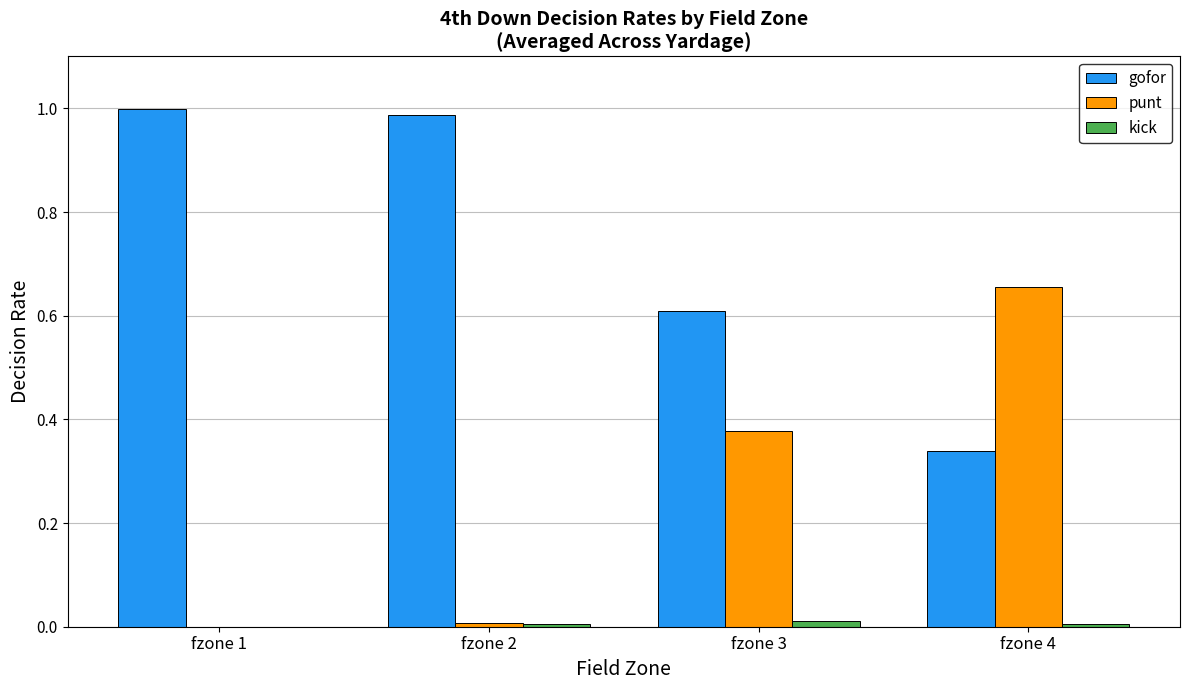

Is the value of punt at fzone 3 greater than the value of gofor at fzone 3?

No